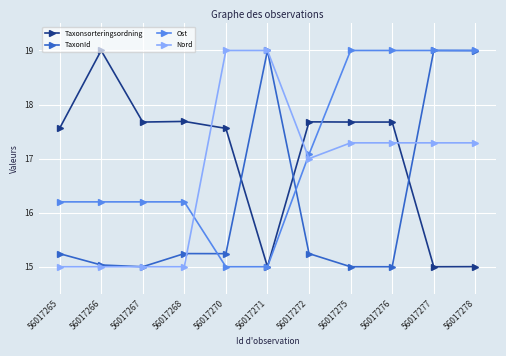

How many values in the Ost series are below 16?

2